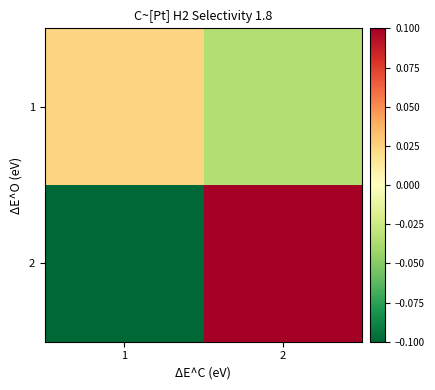

Reading left to right, what are all the values shown in this chart?

1: 1=0.0	2=-0.0
2: 1=-0.3	2=0.4